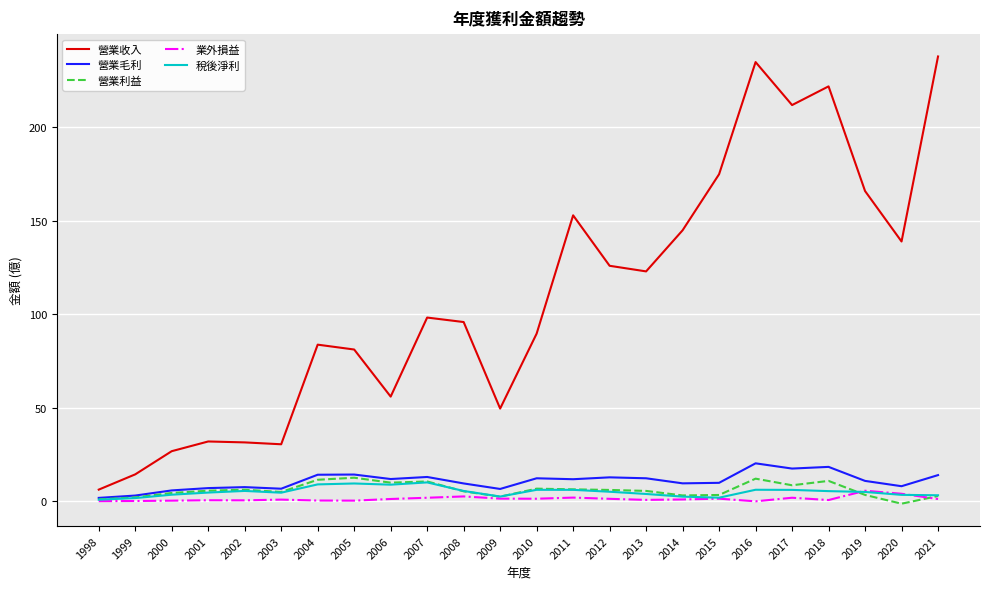

What is the sum of the 營業收入 values at 2020 and 2021?

377.0